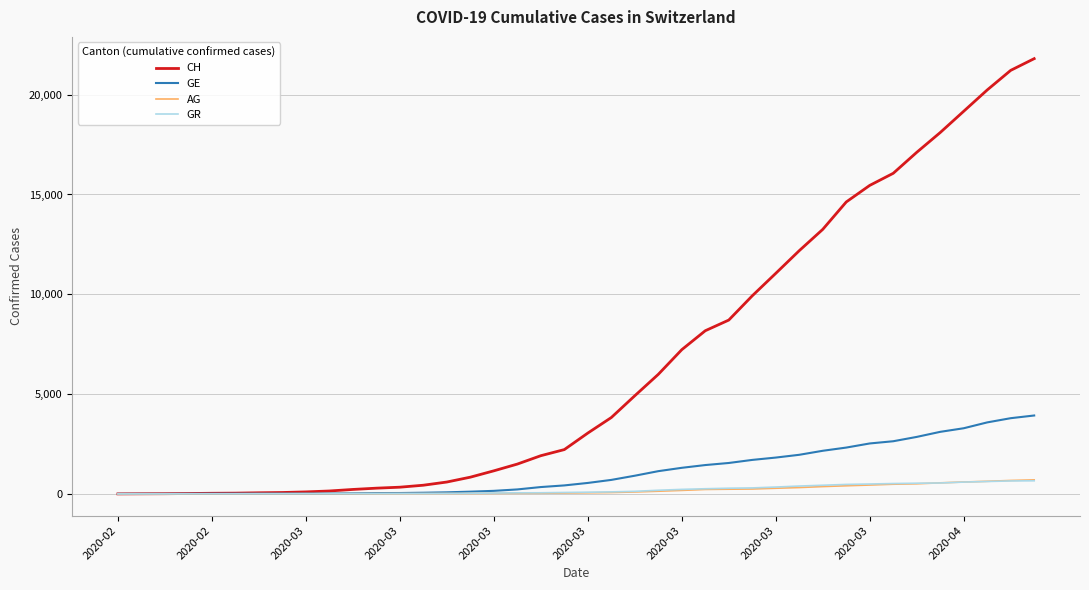

What is the maximum value for AG?

702